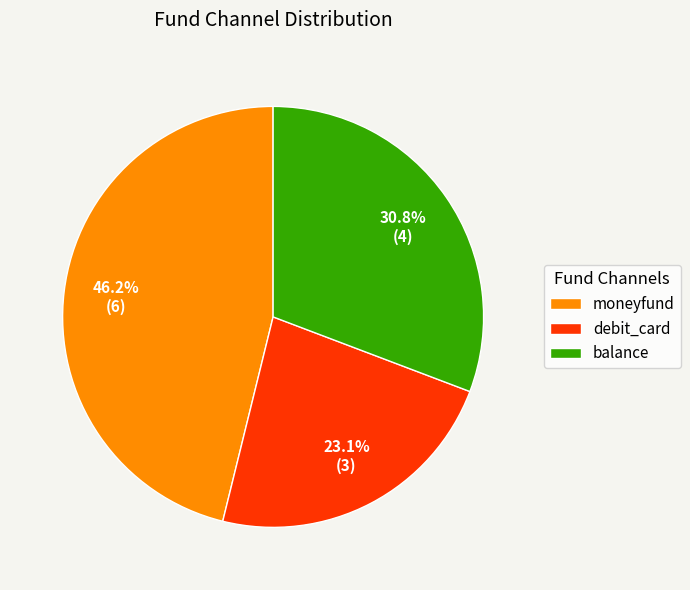

Is it true that moneyfund is 46% of the pie?

True